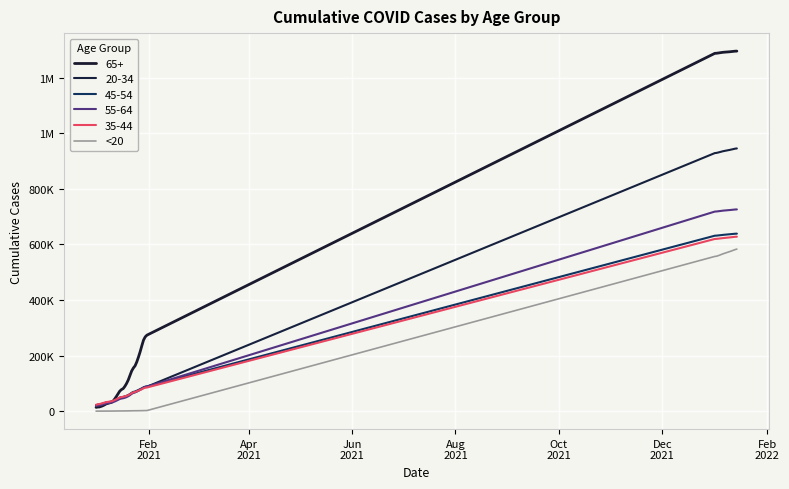

Is this an area chart (filled region under the line)?

No